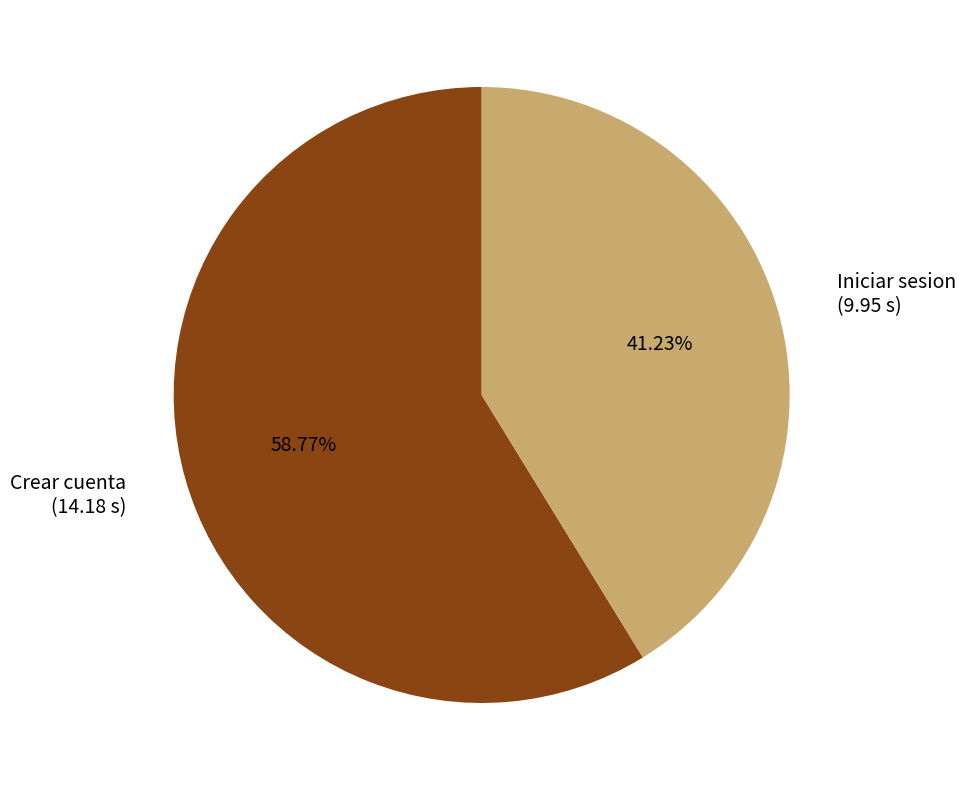

To the nearest percent, what percentage of the pie is Iniciar sesion?

41%